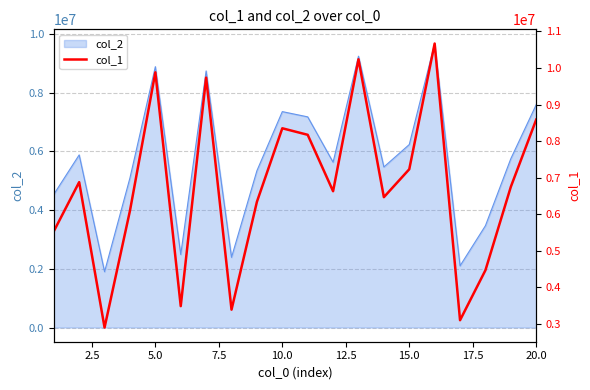

What is the maximum value for col_2?

9667699